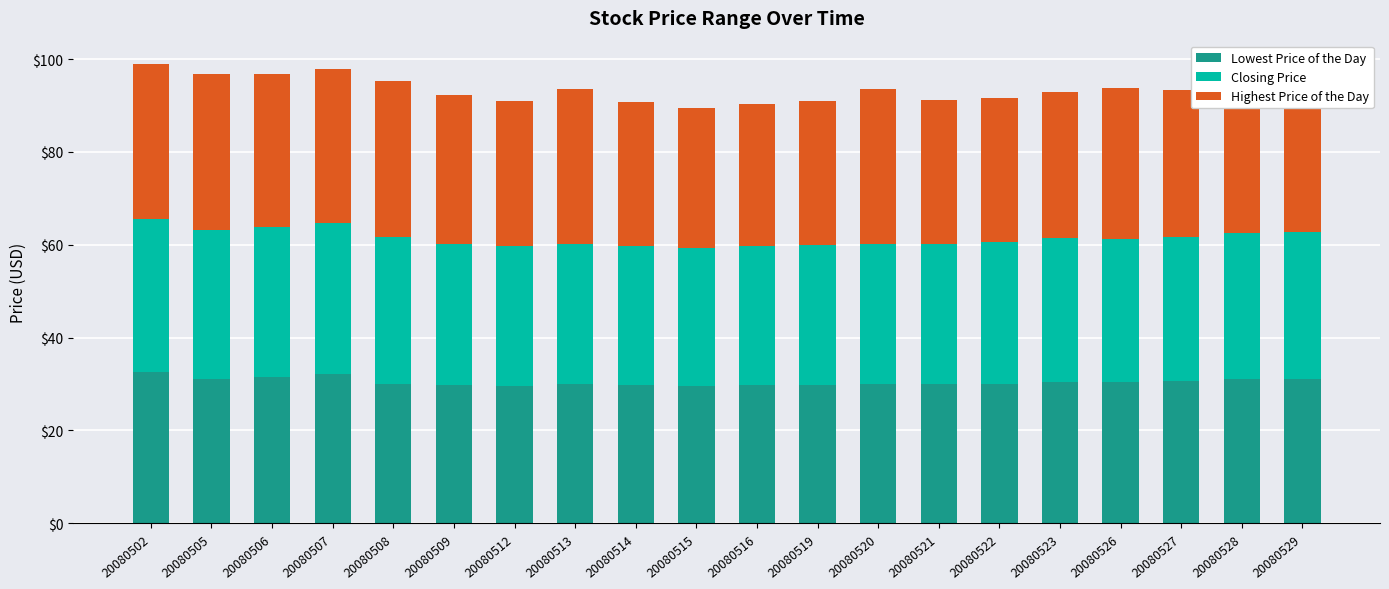

What is the highest value of the Lowest Price of the Day series?

32.5